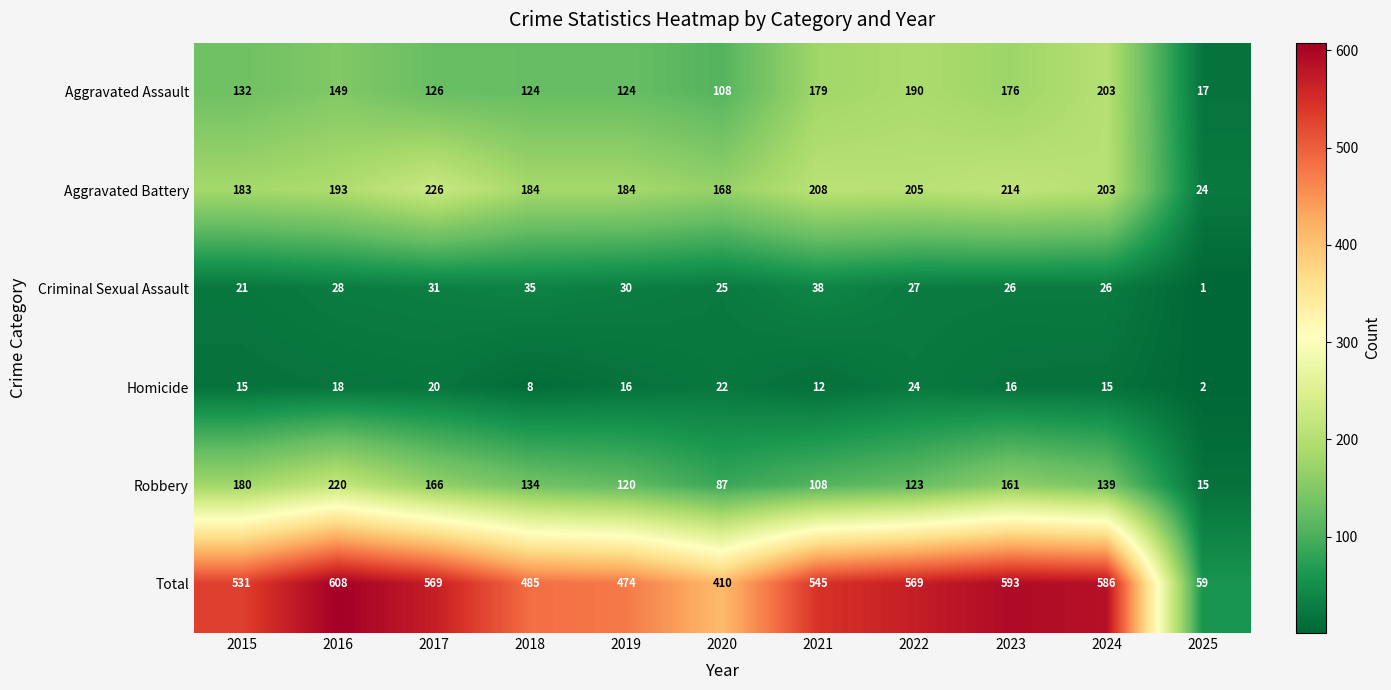

What is the spread (max minus min) of values at 2015?

516